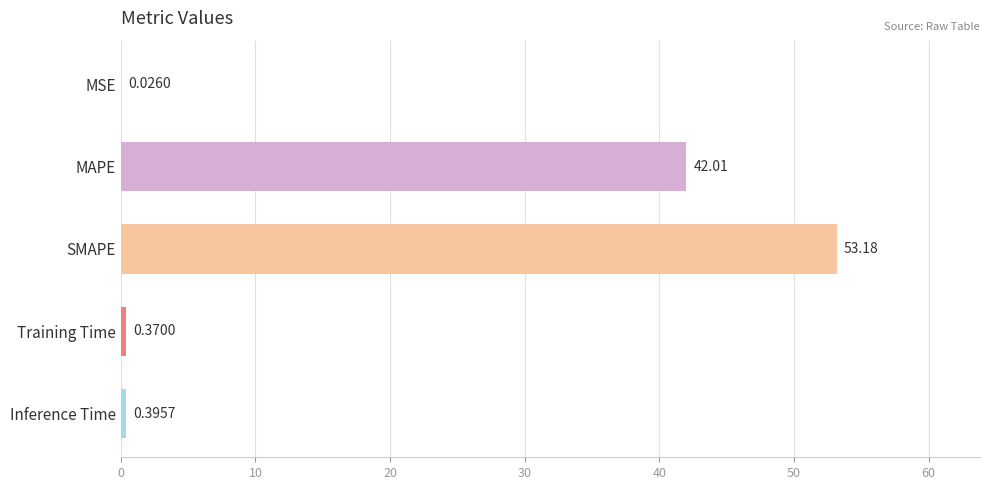

At which category does the chart reach its peak across all series?

SMAPE